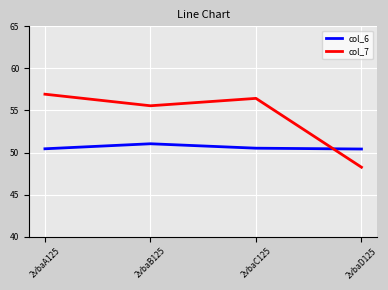

Which series has the largest total across all categories?

col_7